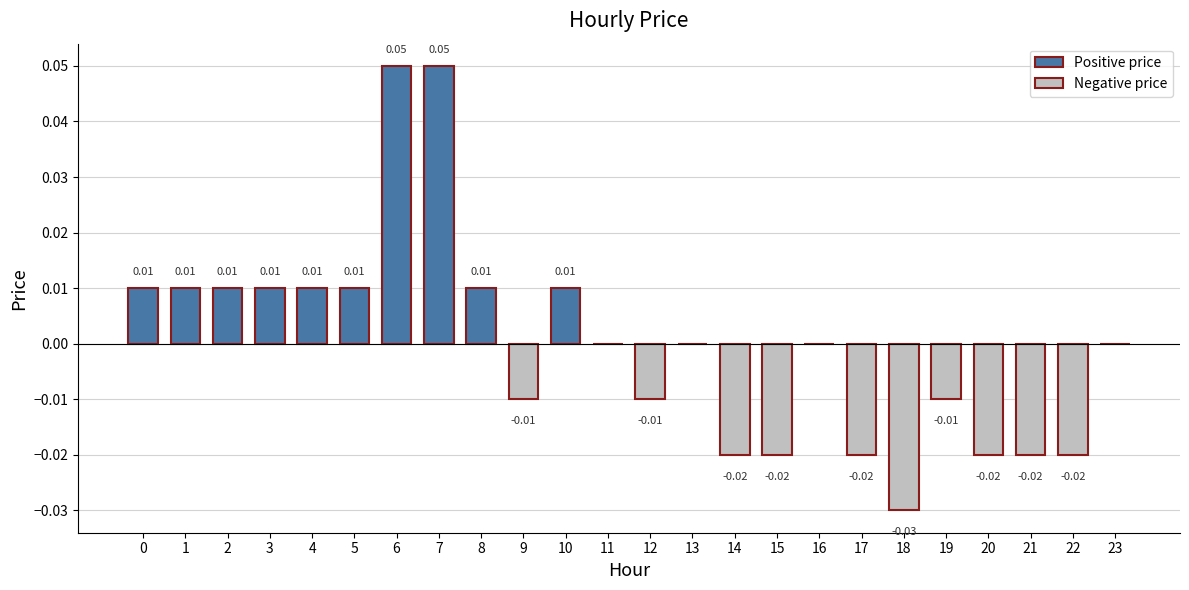

The value at 0 is 0.0. True or false?

True